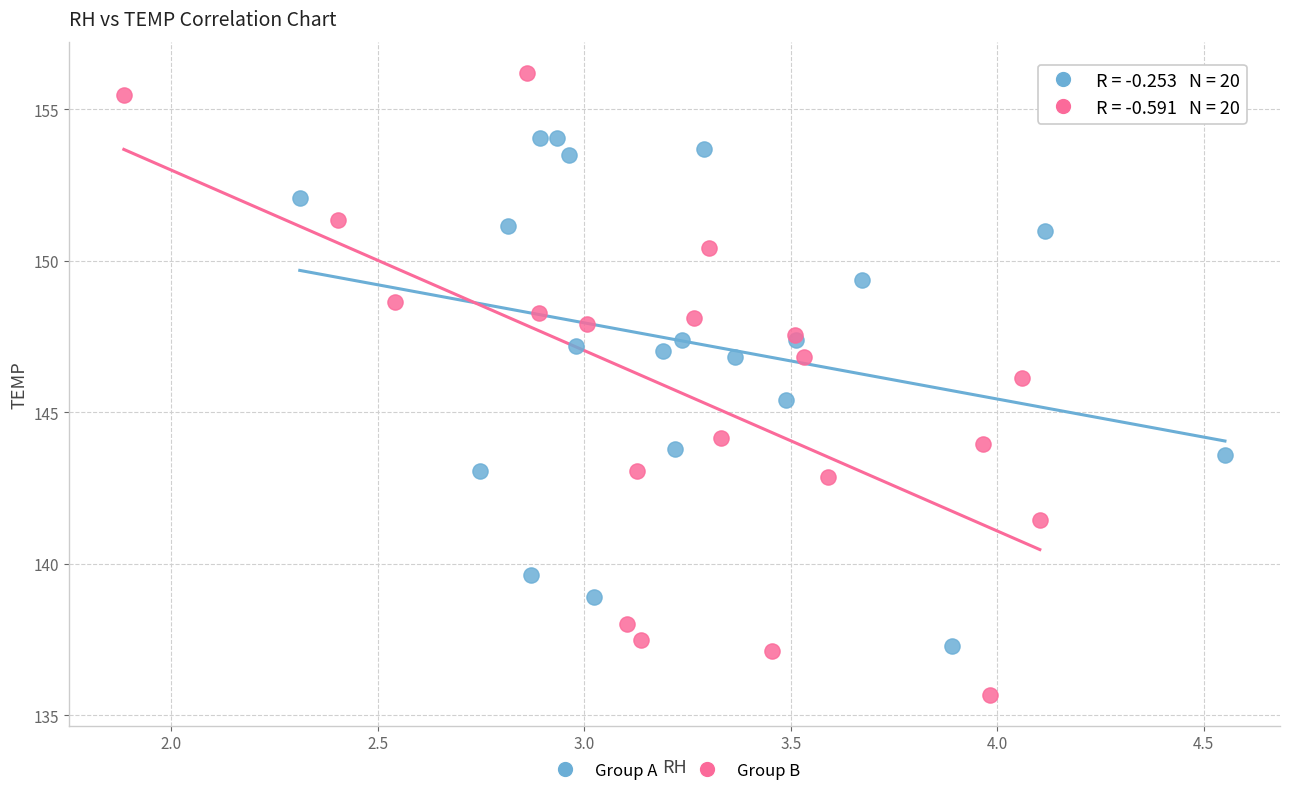

Which series reaches the minimum Y coordinate?

Group B